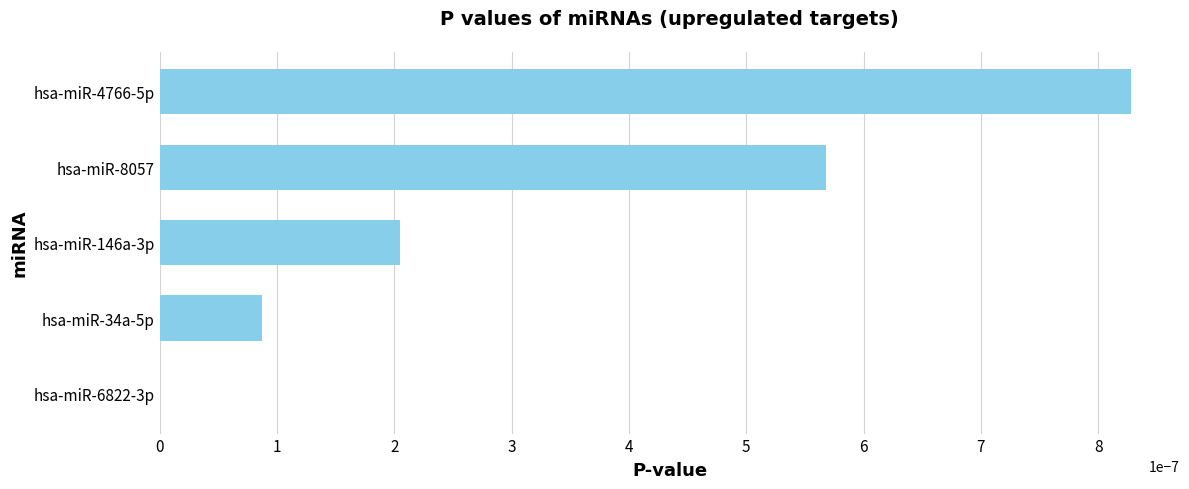

Which has a higher value, hsa-miR-34a-5p or hsa-miR-4766-5p?

hsa-miR-4766-5p